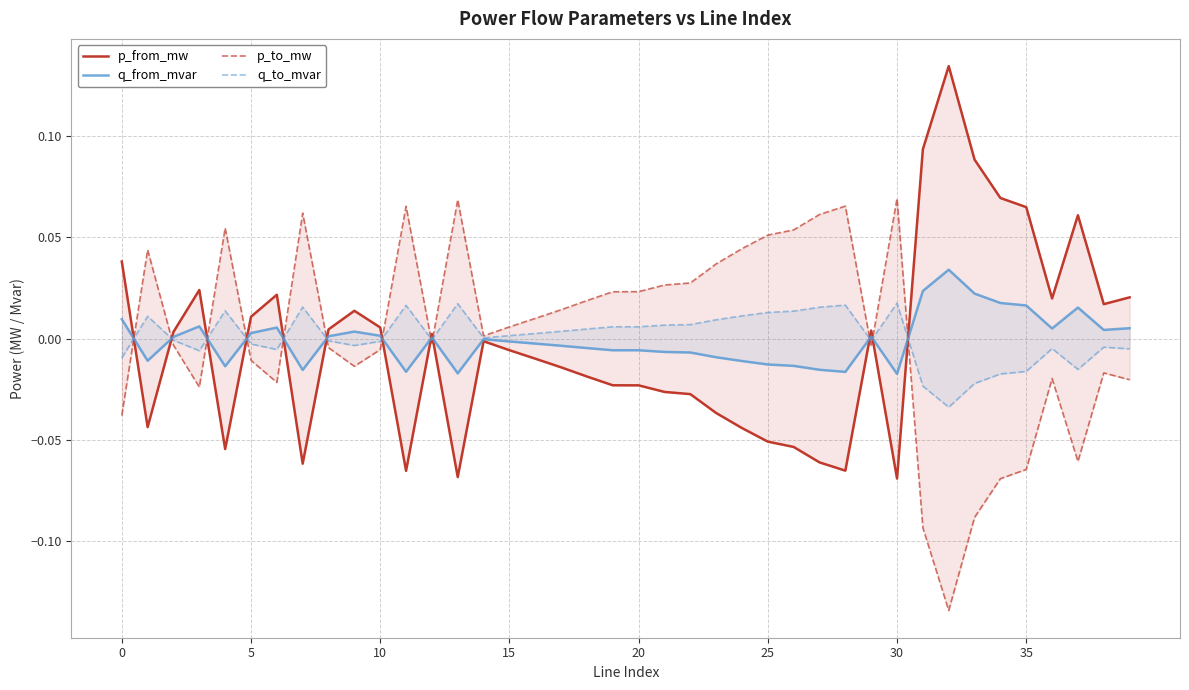

Reading left to right, transcribe all the data shown in this chart.

p_from_mw: 0.0	-0.0	0.0	0.0	-0.1	0.0	0.0	-0.1	0.0	0.0	0.0	-0.1	0.0	-0.1	-0.0	-0.0	-0.0	-0.0	-0.0	-0.0	-0.0	-0.0	-0.0	-0.0	-0.0	-0.1	-0.1	-0.1	-0.1	0.0	-0.1	0.1	0.1	0.1	0.1	0.1	0.0	0.1	0.0	0.0
q_from_mvar: 0.0	-0.0	0.0	0.0	-0.0	0.0	0.0	-0.0	0.0	0.0	0.0	-0.0	0.0	-0.0	-0.0	-0.0	-0.0	-0.0	-0.0	-0.0	-0.0	-0.0	-0.0	-0.0	-0.0	-0.0	-0.0	-0.0	-0.0	0.0	-0.0	0.0	0.0	0.0	0.0	0.0	0.0	0.0	0.0	0.0
p_to_mw: -0.0	0.0	-0.0	-0.0	0.1	-0.0	-0.0	0.1	-0.0	-0.0	-0.0	0.1	-0.0	0.1	0.0	0.0	0.0	0.0	0.0	0.0	0.0	0.0	0.0	0.0	0.0	0.1	0.1	0.1	0.1	-0.0	0.1	-0.1	-0.1	-0.1	-0.1	-0.1	-0.0	-0.1	-0.0	-0.0
q_to_mvar: -0.0	0.0	-0.0	-0.0	0.0	-0.0	-0.0	0.0	-0.0	-0.0	-0.0	0.0	-0.0	0.0	0.0	0.0	0.0	0.0	0.0	0.0	0.0	0.0	0.0	0.0	0.0	0.0	0.0	0.0	0.0	-0.0	0.0	-0.0	-0.0	-0.0	-0.0	-0.0	-0.0	-0.0	-0.0	-0.0